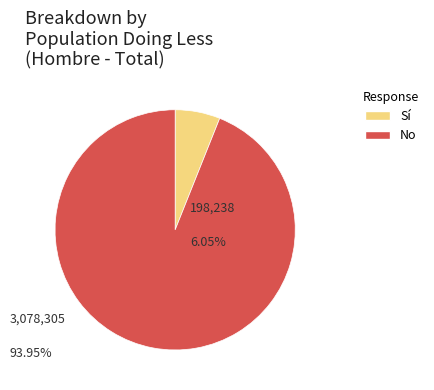

Is there a majority slice in this chart?

Yes